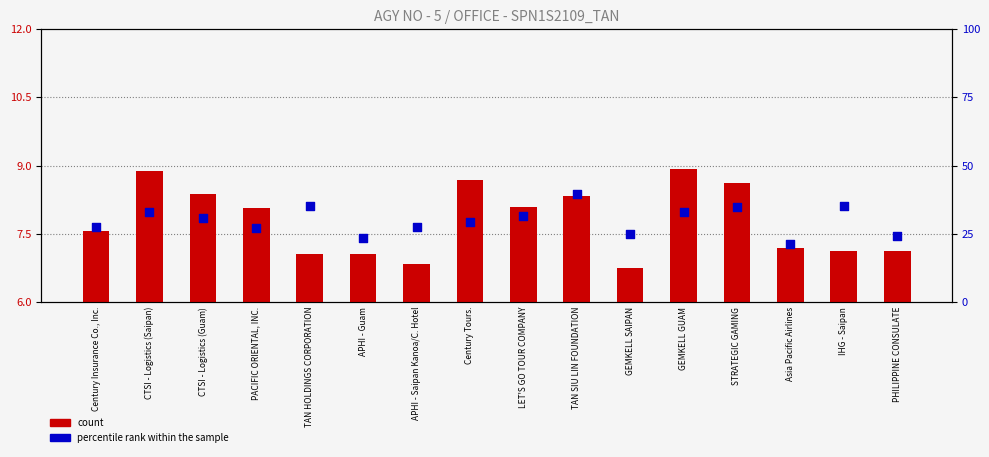

Which series has the widest spread of Y values?

percentile rank within the sample